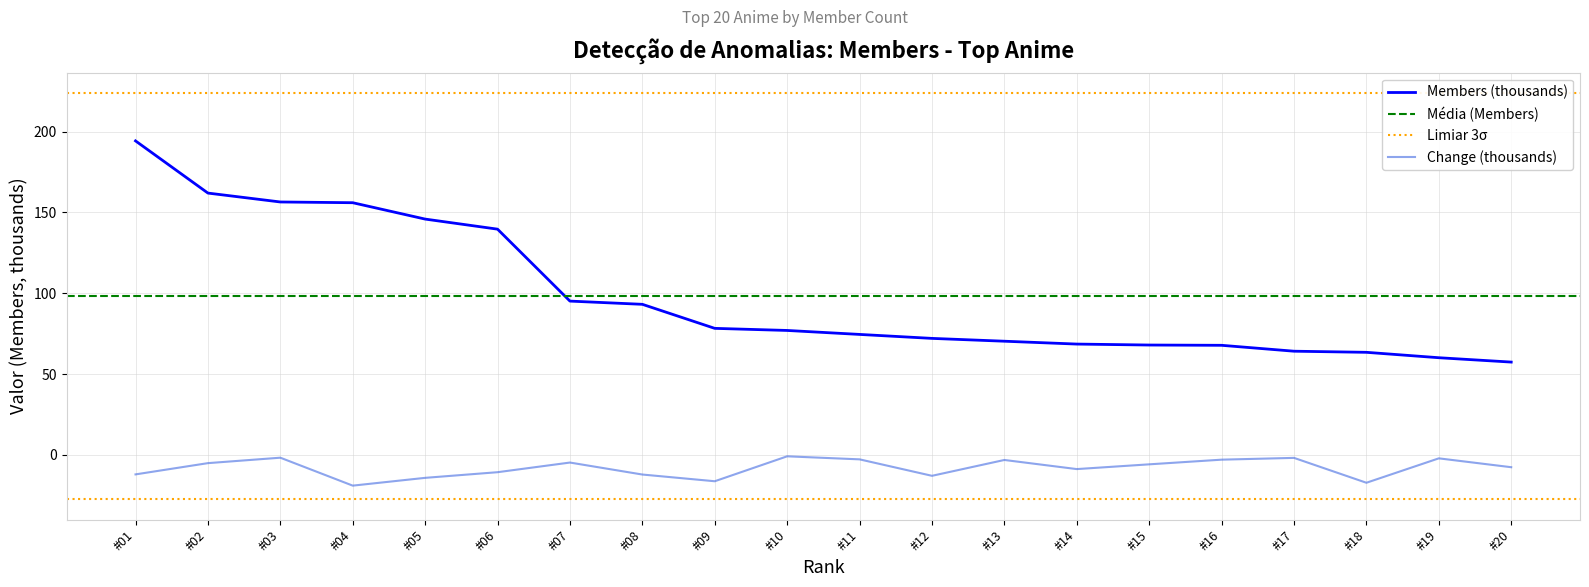

What is the minimum value for 2021-05-01 Members?

57.4